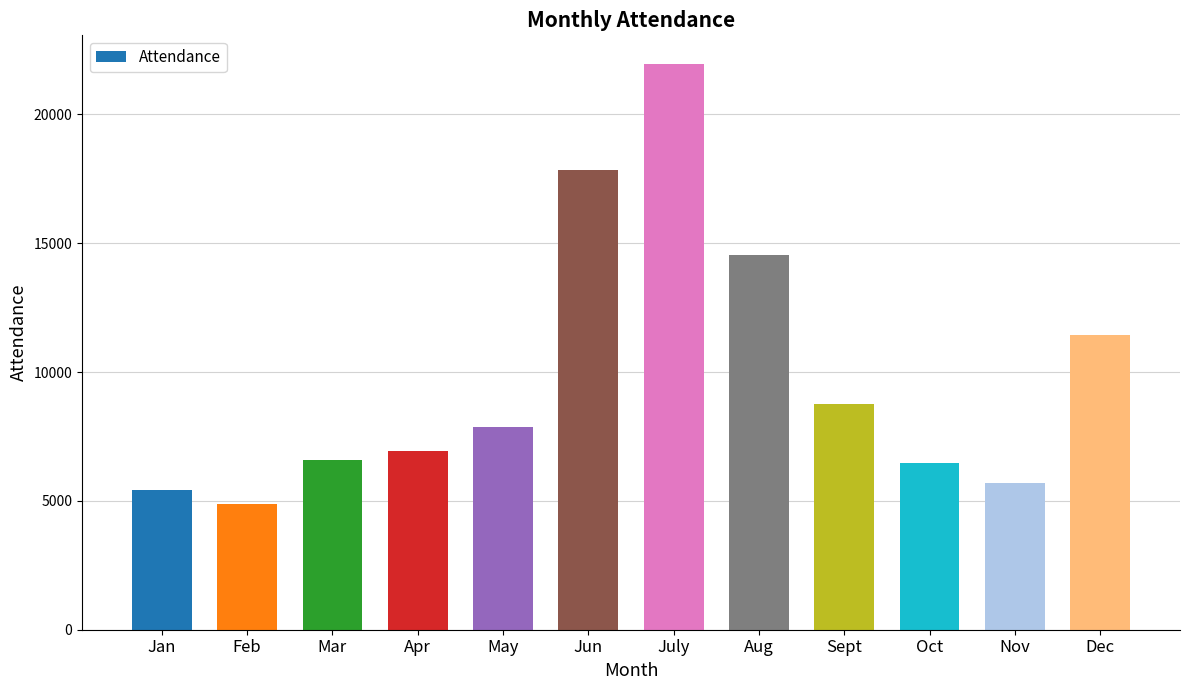

How many data points are less than 7876?

6